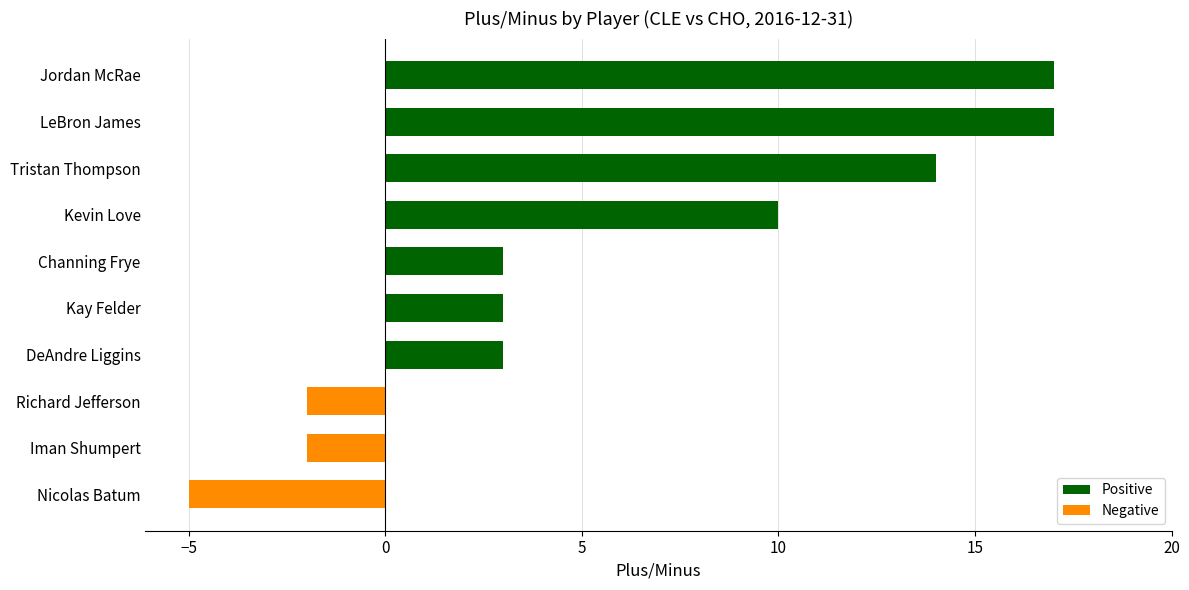

What is the minimum value shown in the chart?

-5